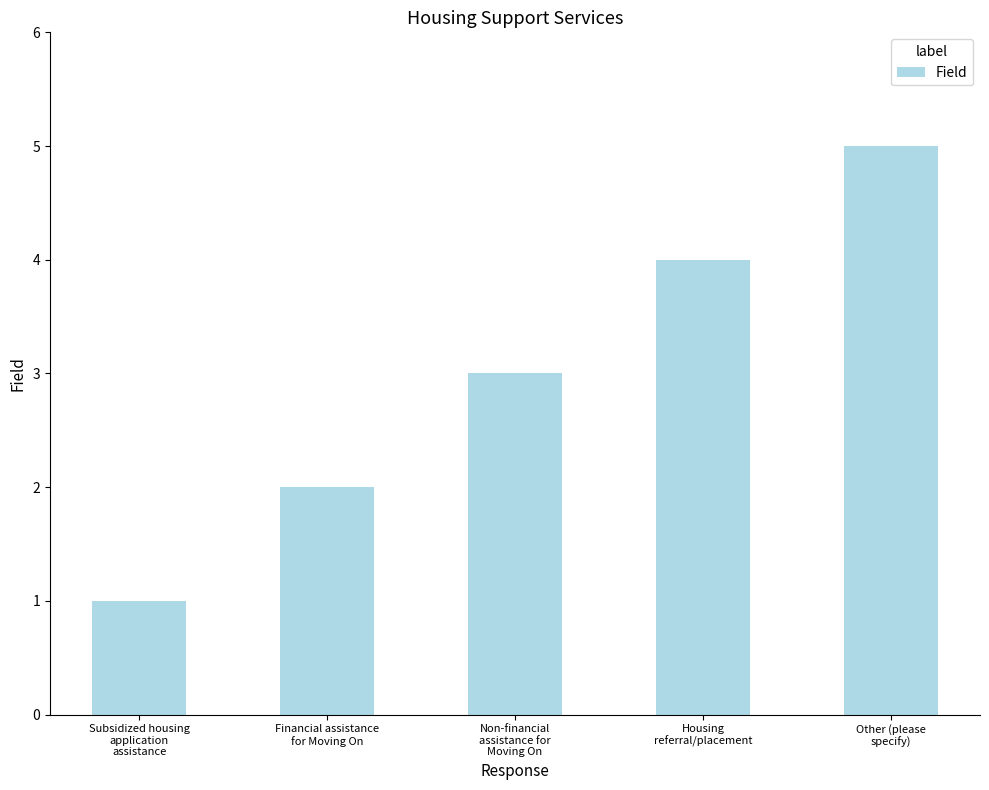

Is it true that the value at Financial assistance
for Moving On is 1?

False